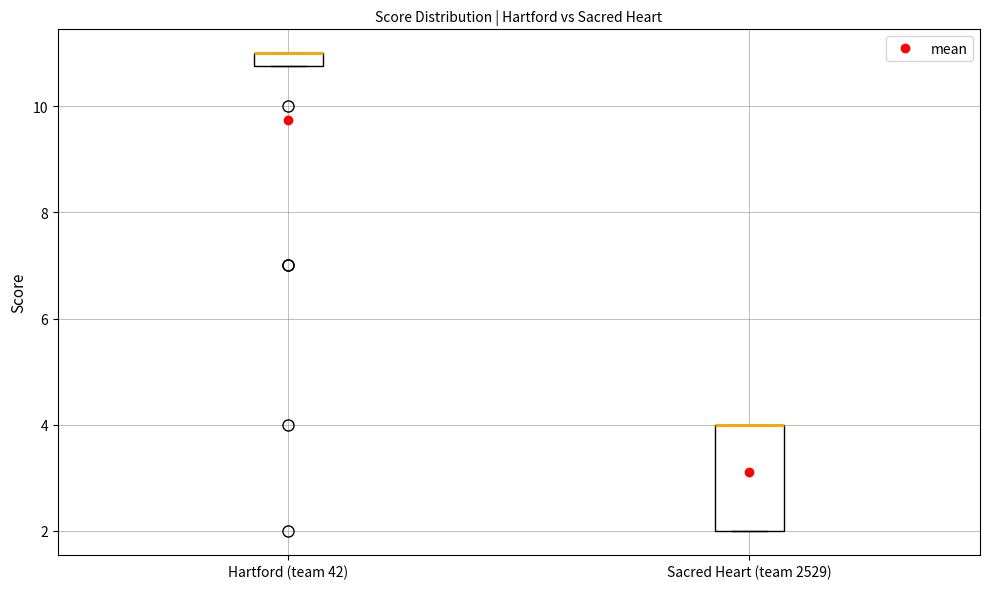

Where is the upper edge of the box for Hartford (team 42) on the y-axis? The values are not printed on the chart, so give them approximately, as read against the axis.

11.0